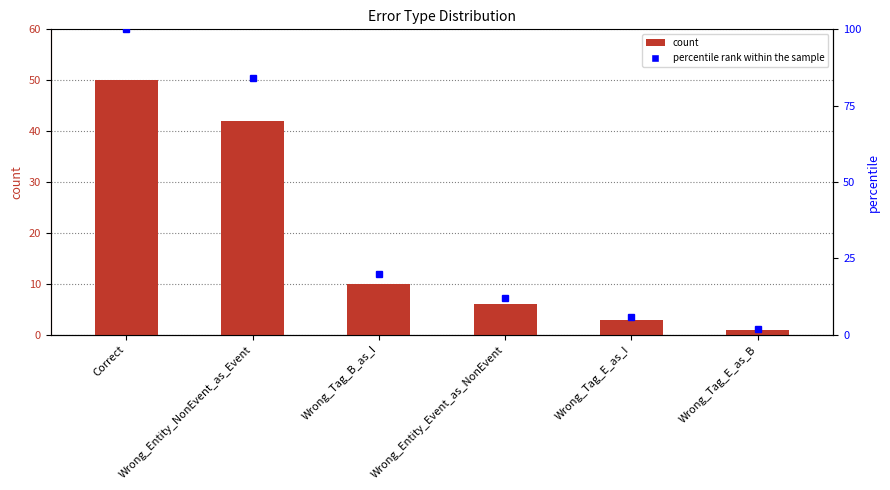

Rank the categories by value from highest to lowest.

Correct, Wrong_Entity_NonEvent_as_Event, Wrong_Tag_B_as_I, Wrong_Entity_Event_as_NonEvent, Wrong_Tag_E_as_I, Wrong_Tag_E_as_B